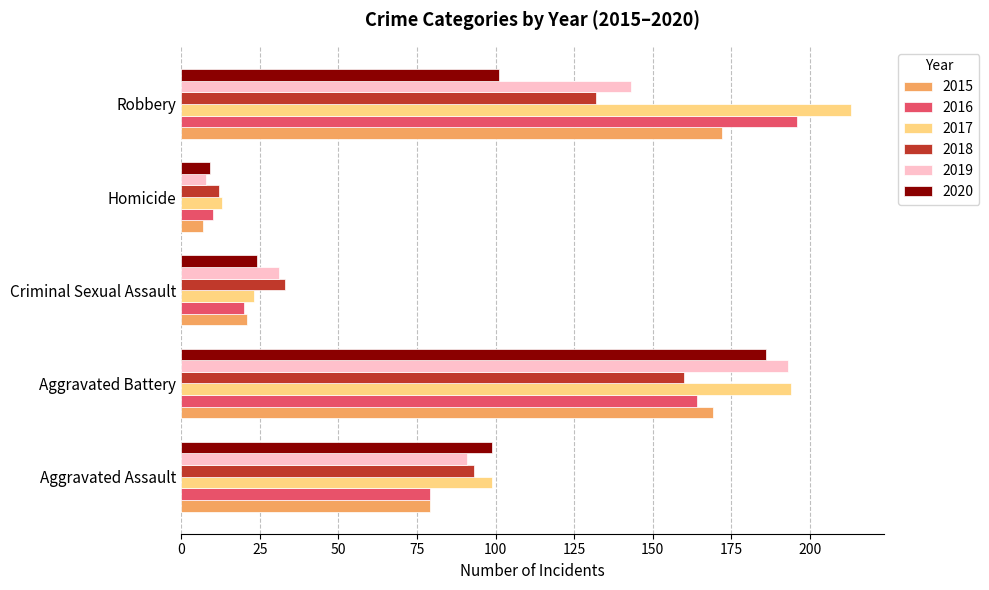

Is the value of 2020 at Robbery greater than the value of 2015 at Robbery?

No